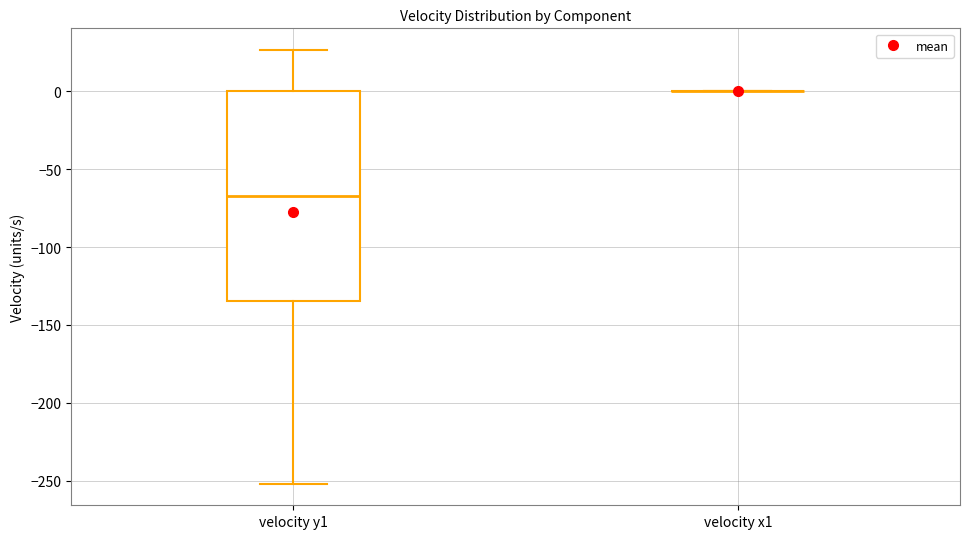

Reading left to right, read every box against the y-axis: the position of its median line, the range the box covers, and the ends of its whiskers. The values are not printed on the chart, so give them approximately, as read against the axis.

velocity y1: median -65, box -135 to 0, whiskers -250 to 25
velocity x1: box collapsed to a line at 0, whiskers 0 to 0